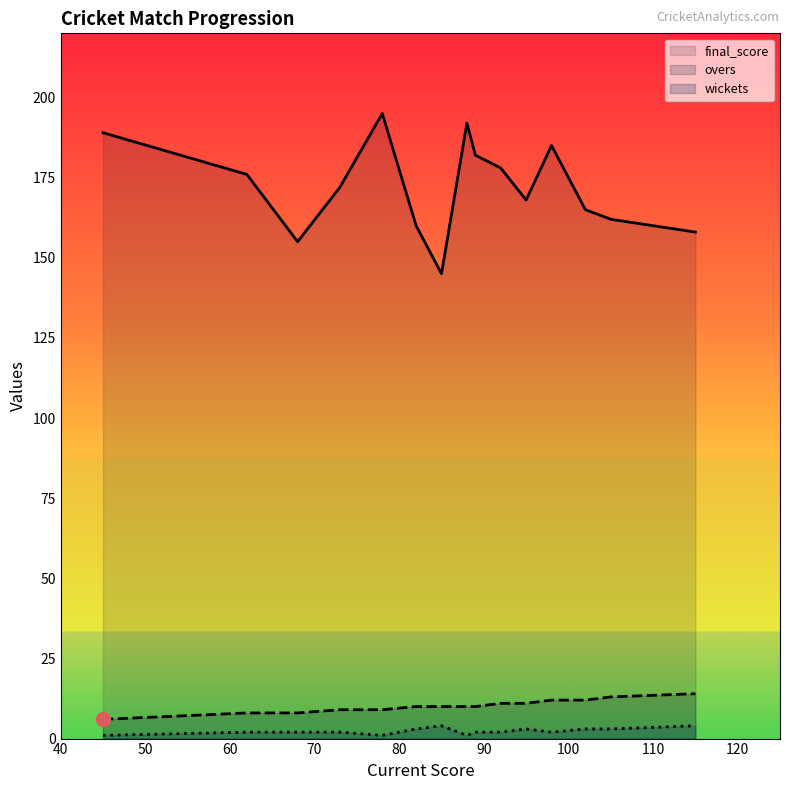

What is the difference between the second highest and minimum values in the final_score series?

47